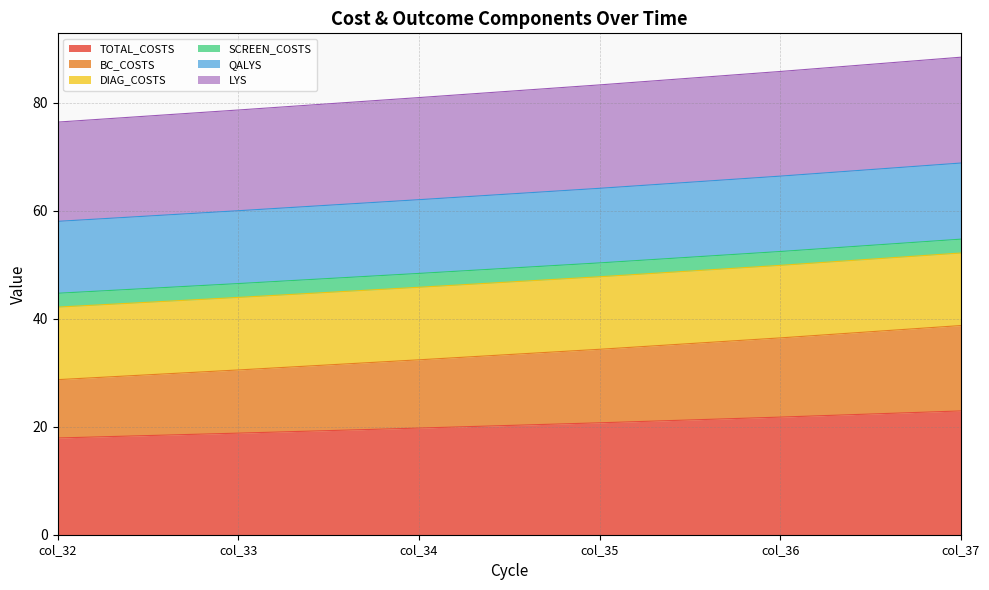

At how many categories does at least one series exceed 54?

6